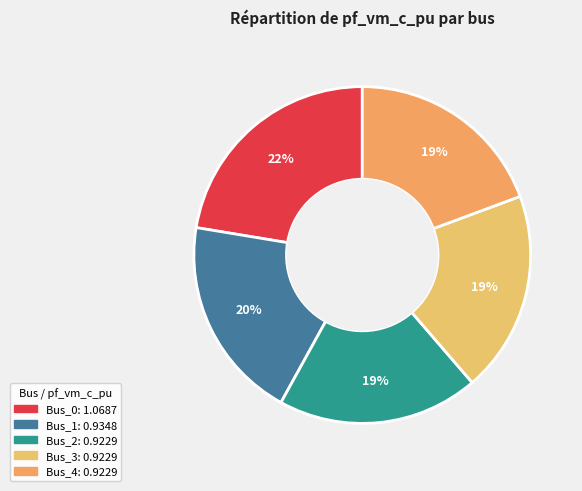

Is Bus_1 the majority of the pie?

No